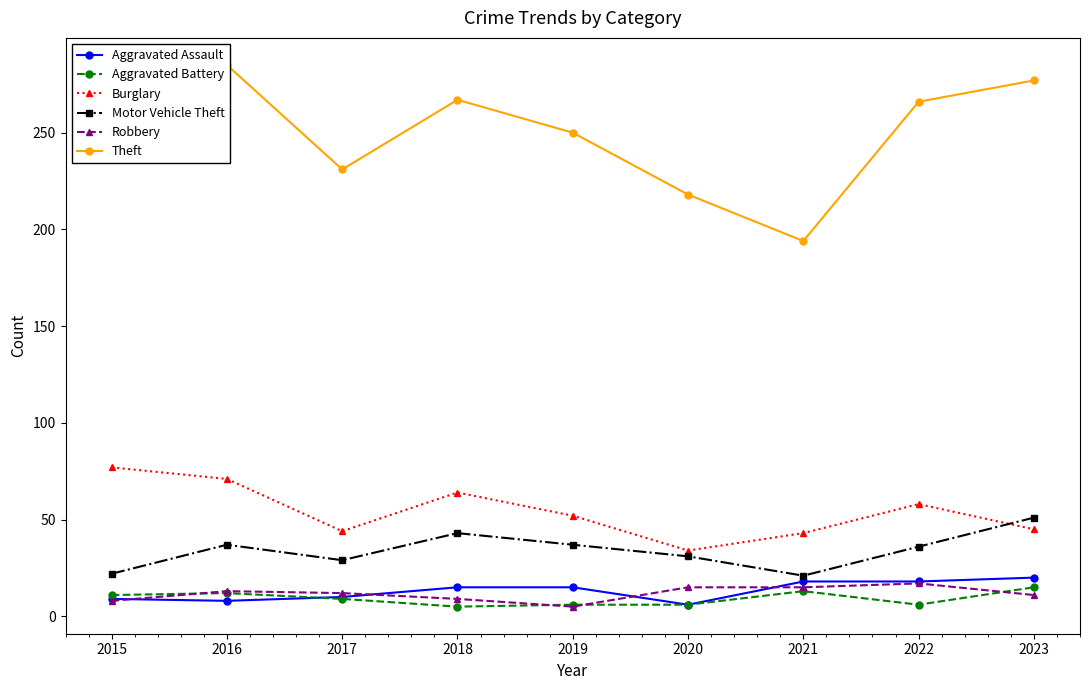

True or false: Burglary and Robbery cross at least once.

False